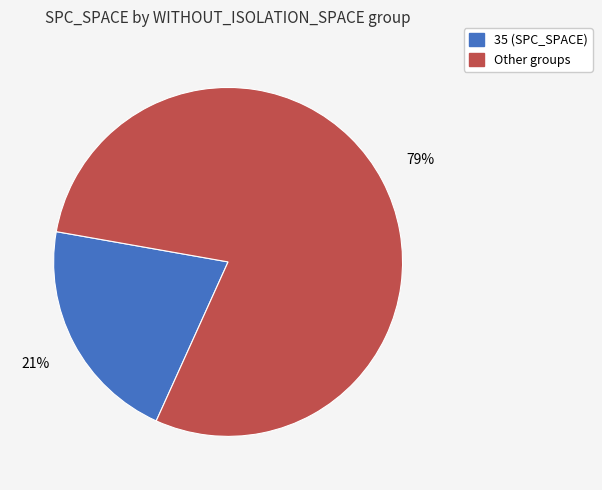

To the nearest percent, what is the average slice percentage?

50%